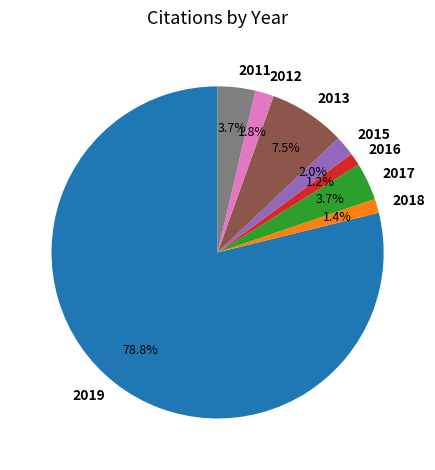

Is 2019 the majority of the pie?

Yes